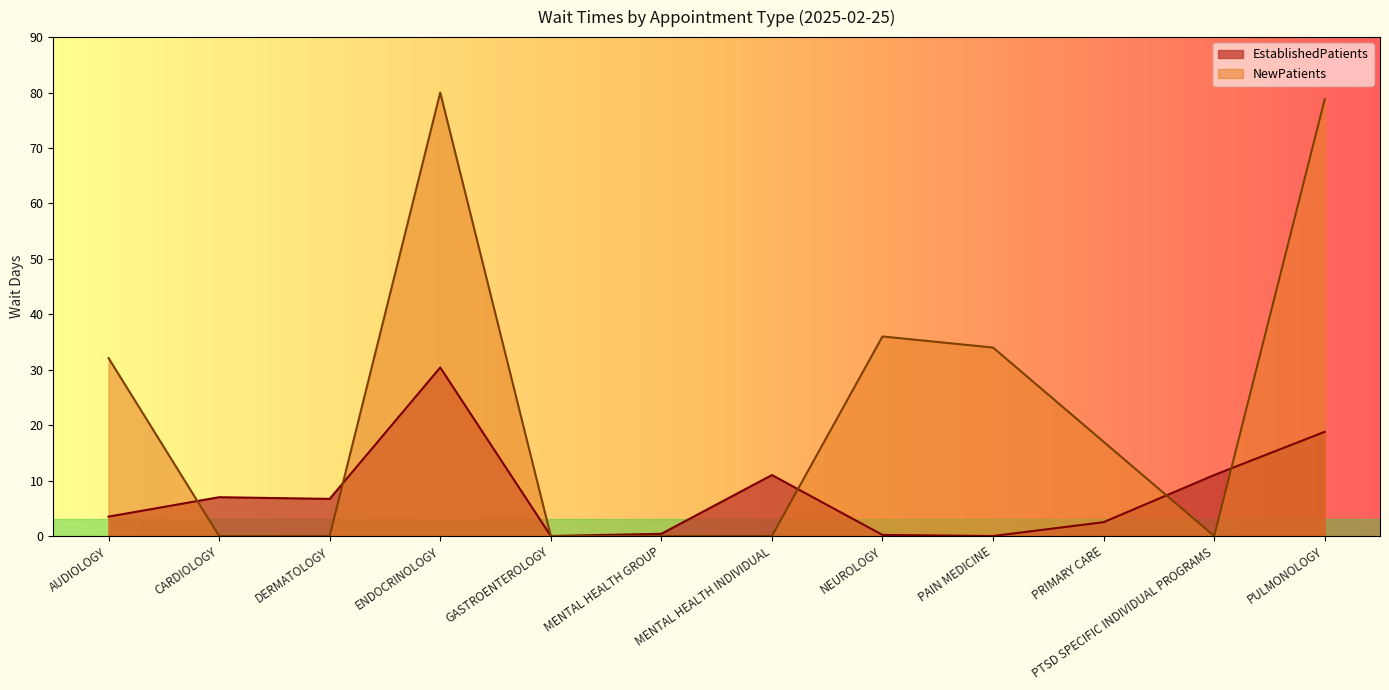

Reading left to right, transcribe all the data shown in this chart.

EstablishedPatients: 3.5	7.0	6.7	30.4	0.0	0.4	11.0	0.2	0.0	2.5	11.0	18.8
NewPatients: 32.1	0.0	0.0	80.0	0.0	0.0	0.0	36.0	34.0	17.0	0.0	78.8